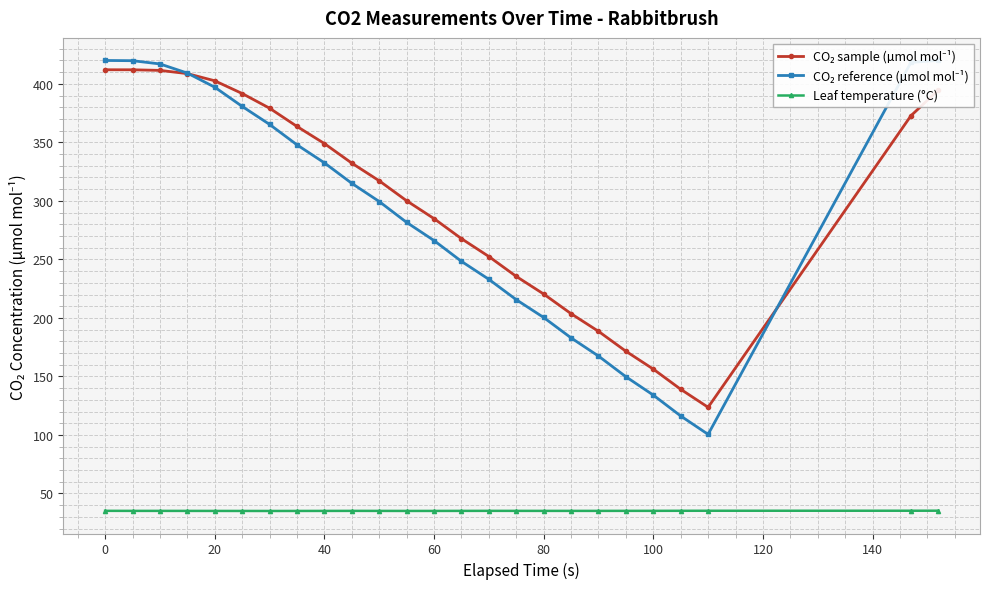

Does the chart display data point markers on the line(s)?

Yes